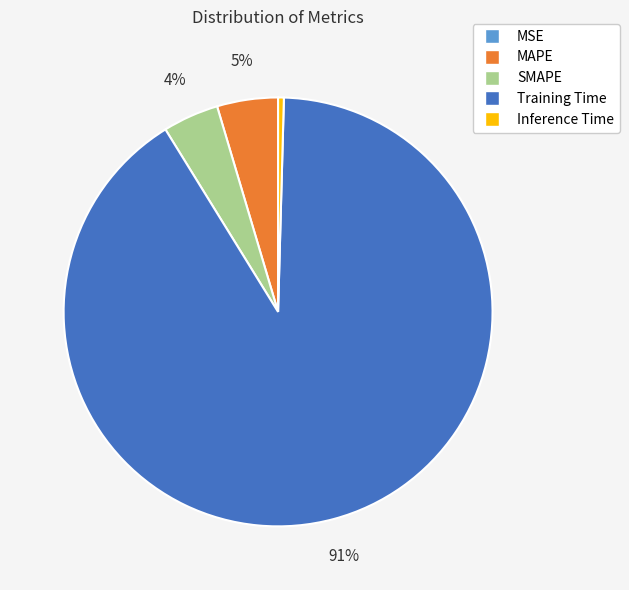

Between Training Time and Inference Time, which is larger?

Training Time